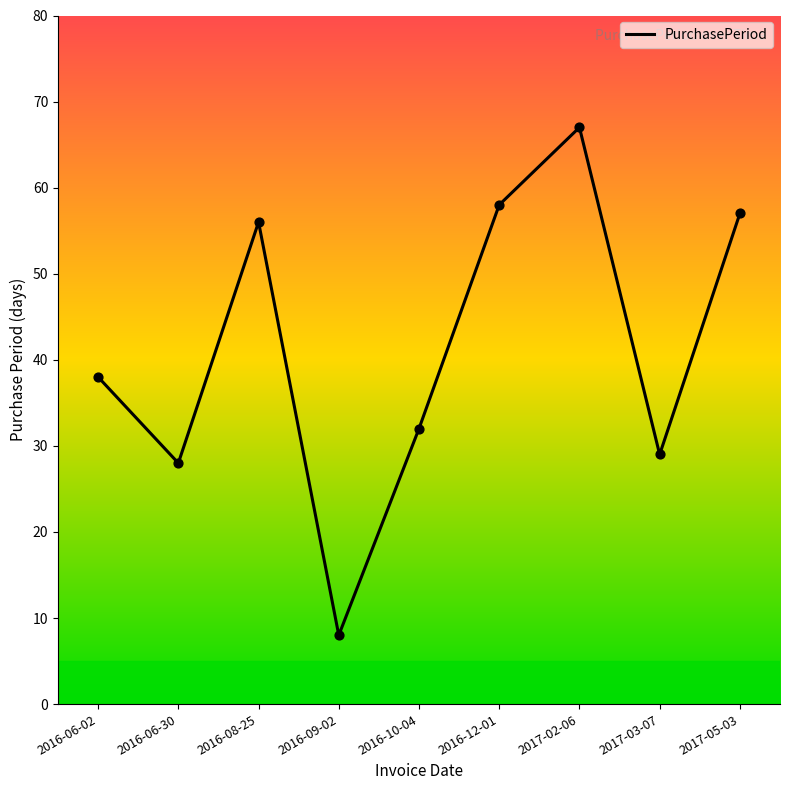

What is the change in value from 2016-06-30 to 2017-02-06?

+39